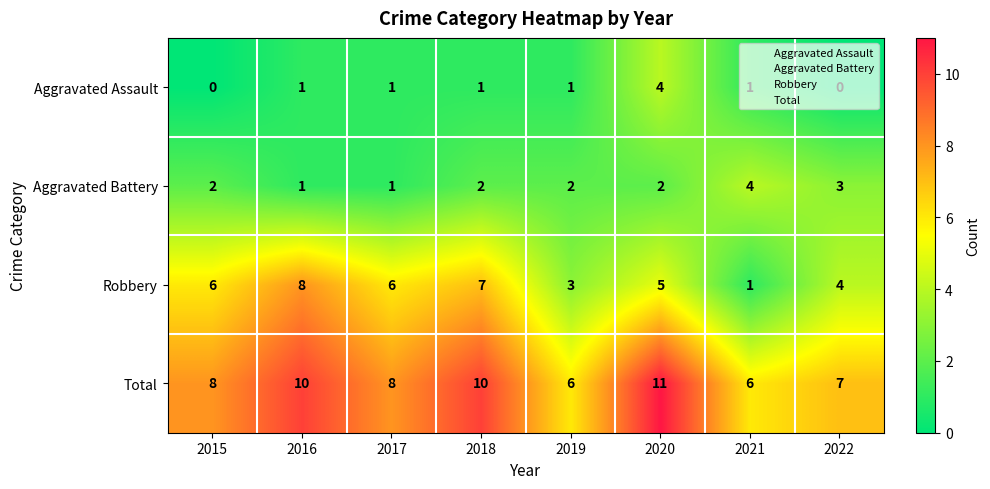

Where is Robbery nearest to the value 4?

2022